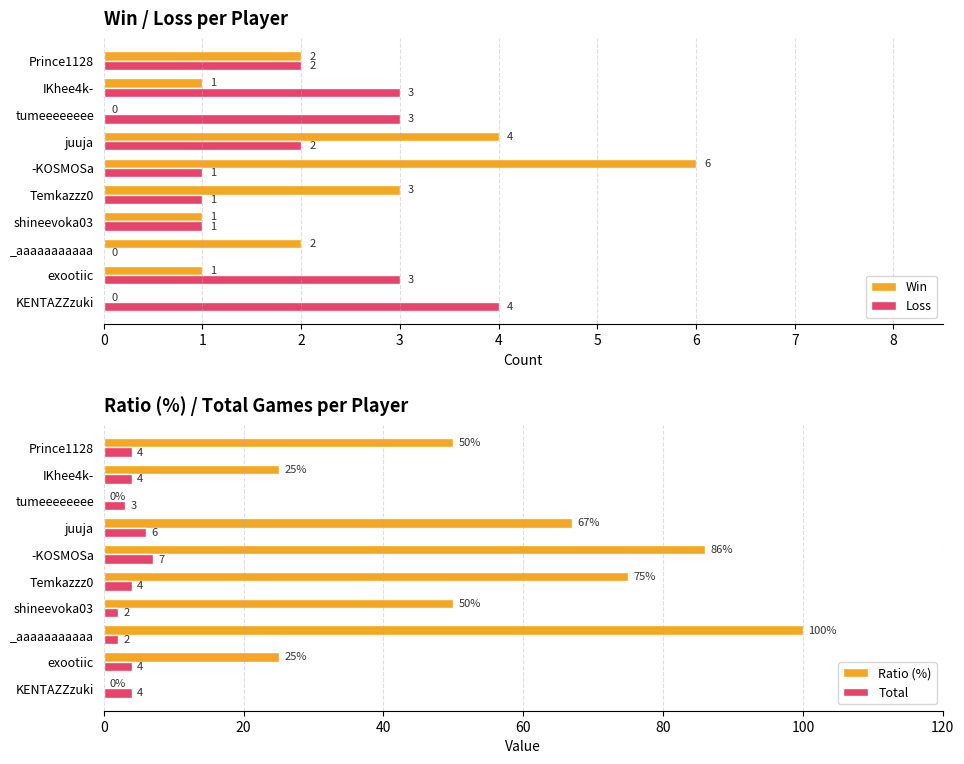

How many data points in Win are above 2?

3